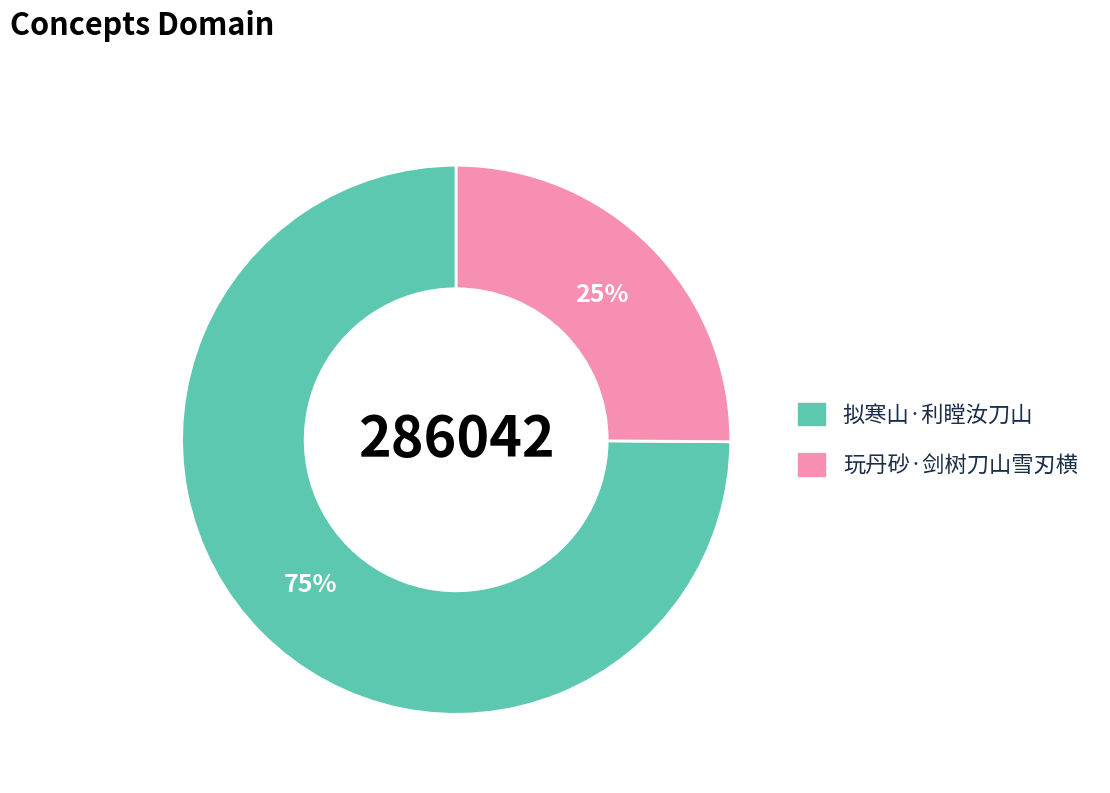

Between 玩丹砂·剑树刀山雪刃横 and 拟寒山·利瞠汝刀山, which is larger?

拟寒山·利瞠汝刀山